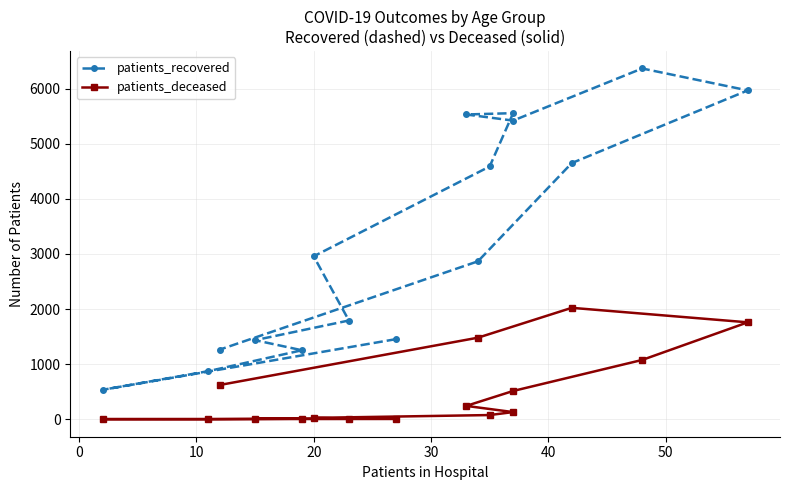

True or false: patients_recovered has more than 0 interior local peaks.

True